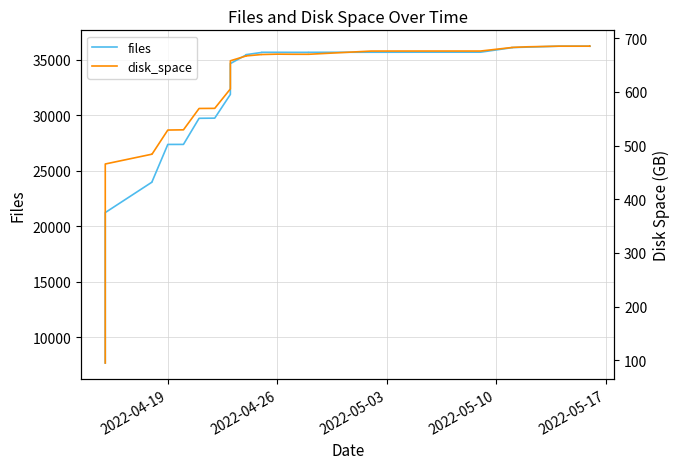

True or false: disk_space and files intersect in this chart.

False